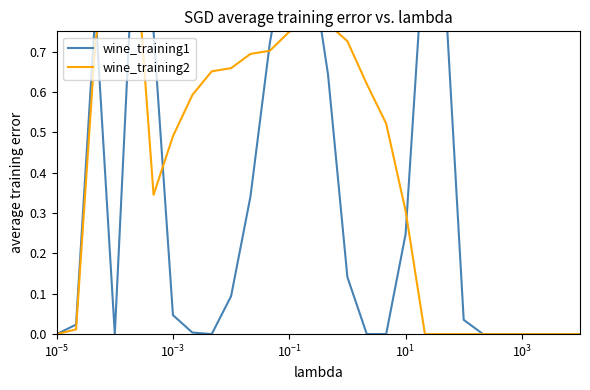

Reading right to left, transcribe all the data shown in this chart.

wine_training1: 0.0	0.0	0.0	0.0	0.0	0.0	0.0	0.9	1.0	0.2	0.0	0.0	0.1	0.6	1.0	1.0	0.7	0.3	0.1	0.0	0.0	0.0	0.7	1.0	0.0	0.8	0.0	0.0
wine_training2: 0.0	0.0	0.0	0.0	0.0	0.0	0.0	0.0	0.0	0.3	0.5	0.6	0.7	0.8	0.8	0.7	0.7	0.7	0.7	0.7	0.6	0.5	0.3	1.0	1.0	0.7	0.0	0.0